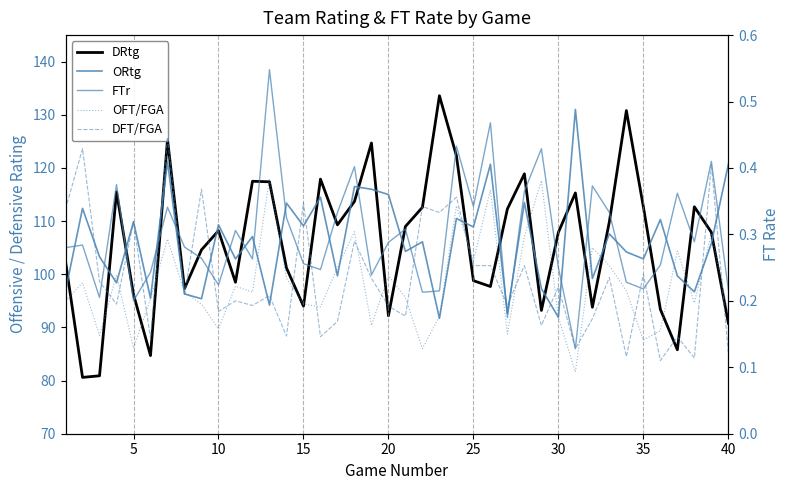

What is the total value across all series at 15?

203.9